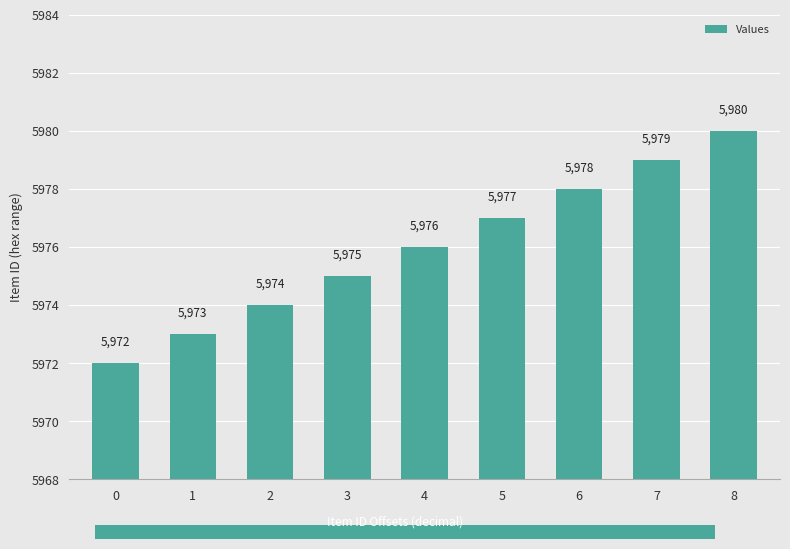

Are the bars grouped side by side (vs. stacked)?

No